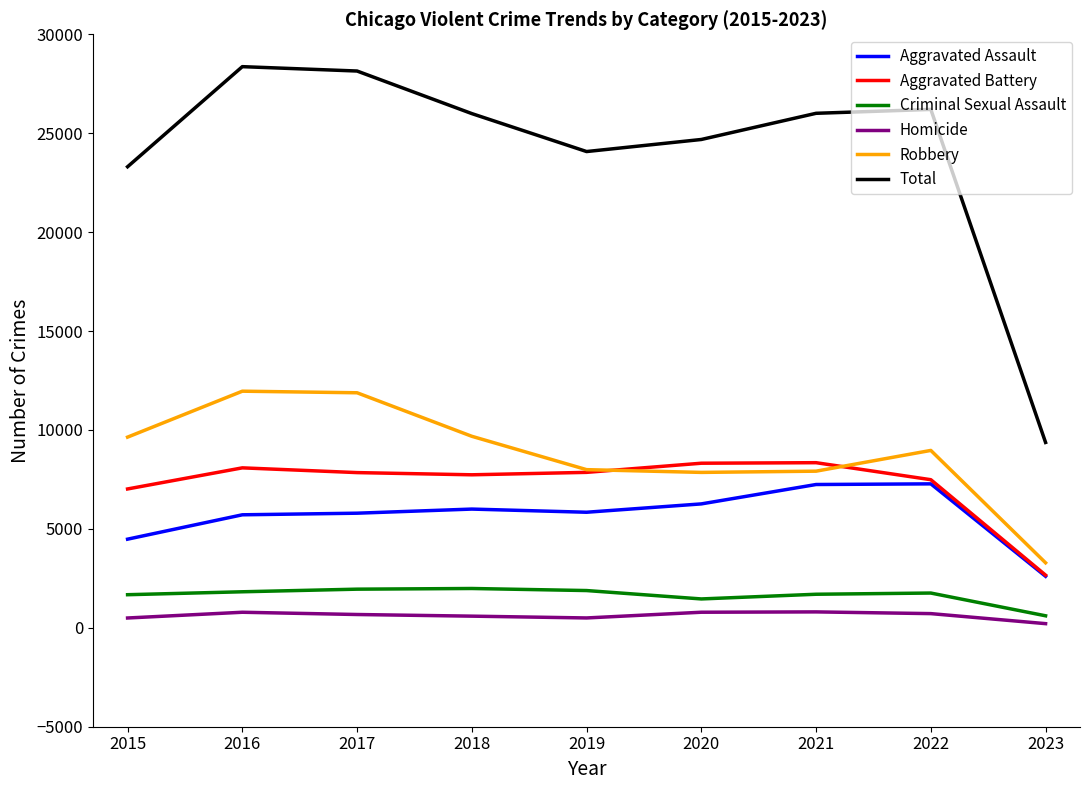

What is the sum of the Aggravated Battery values at 2016 and 2020?

16404